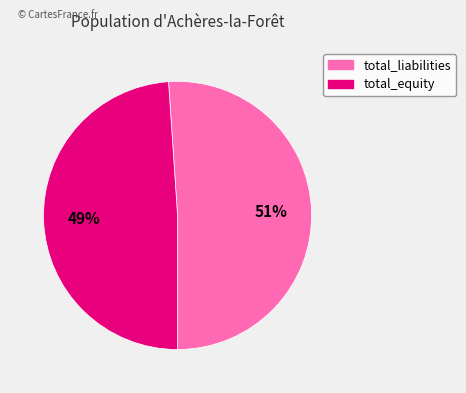

To the nearest percent, what percentage of the pie is total_equity?

49%